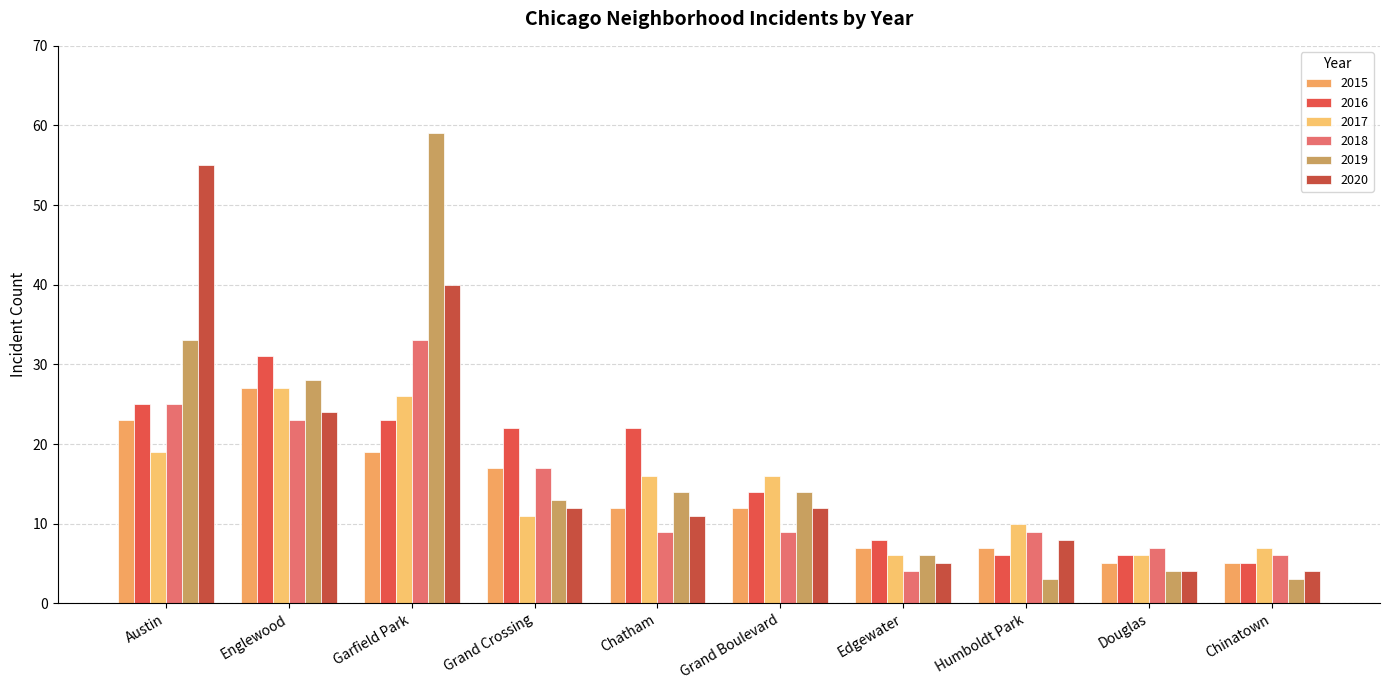

At which label does 2015 first exceed 12?

Austin